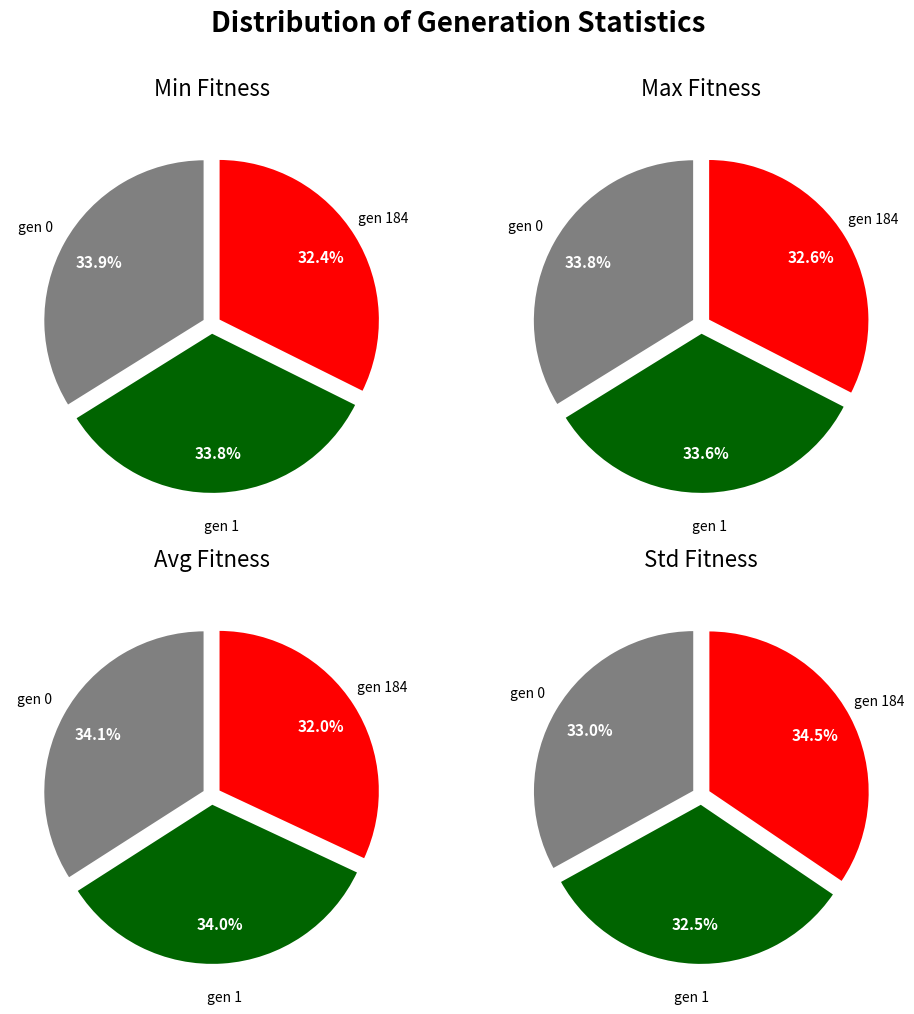

Is there any slice that represents more than half of the pie?

No